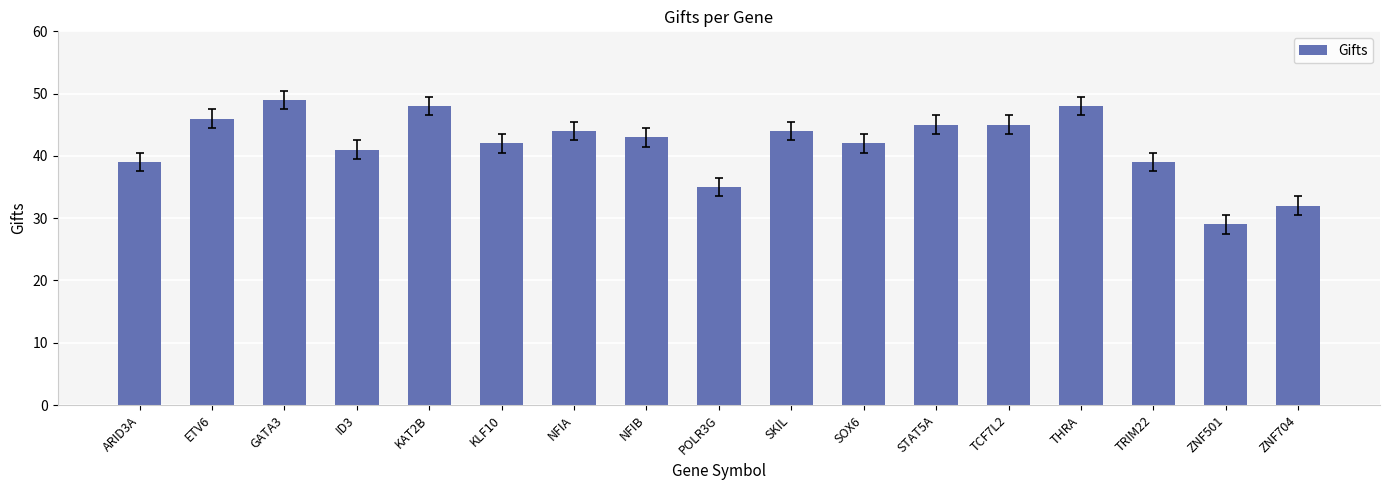

What is the sum of all values?

711